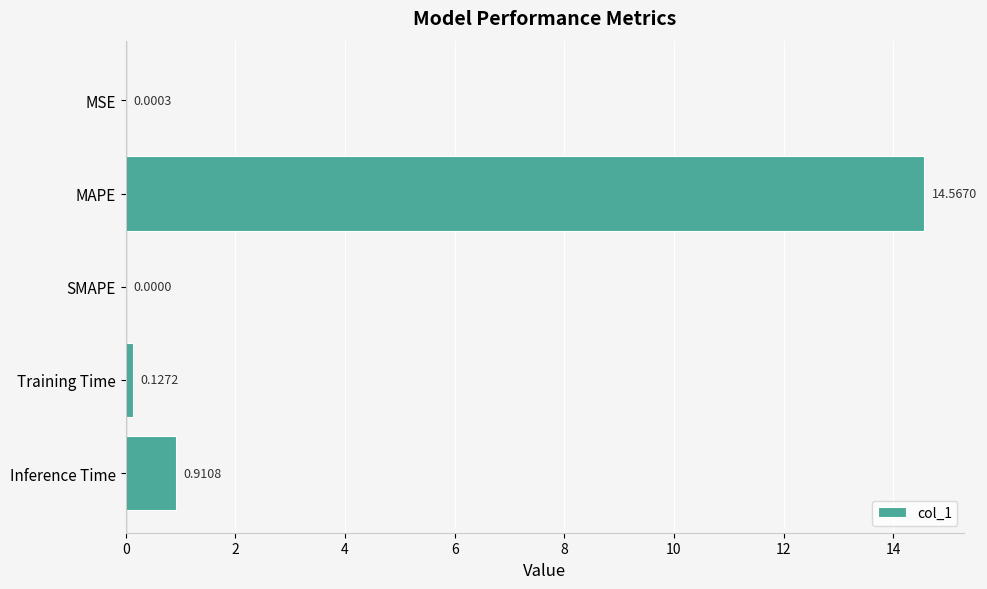

How many values are above zero?

4